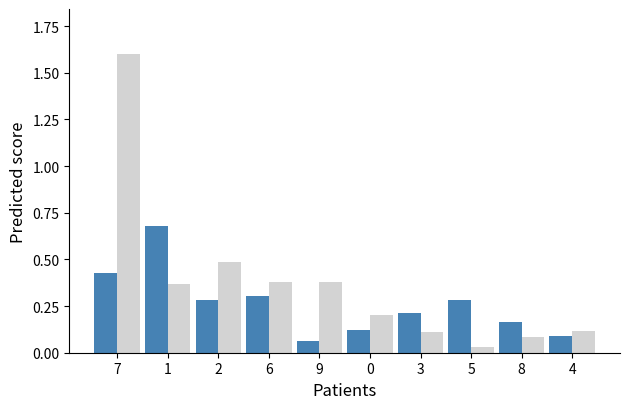

What is the maximum value shown in the chart?

1.6